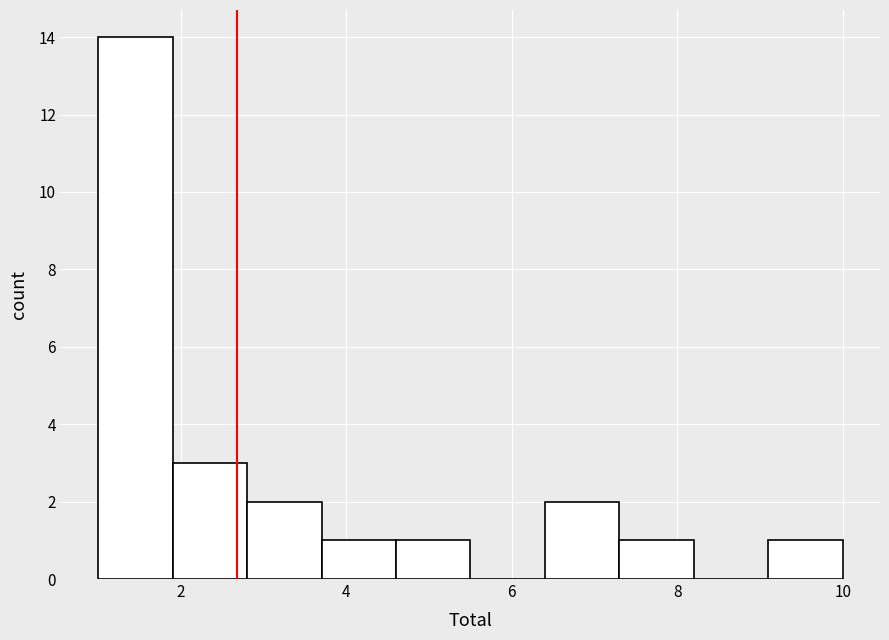

How tall is the bar that spans 6.4 to 7.3 on the x-axis? Neither the bar edges nor the heights are printed on the chart, so give them approximately, as read against the axes.

2